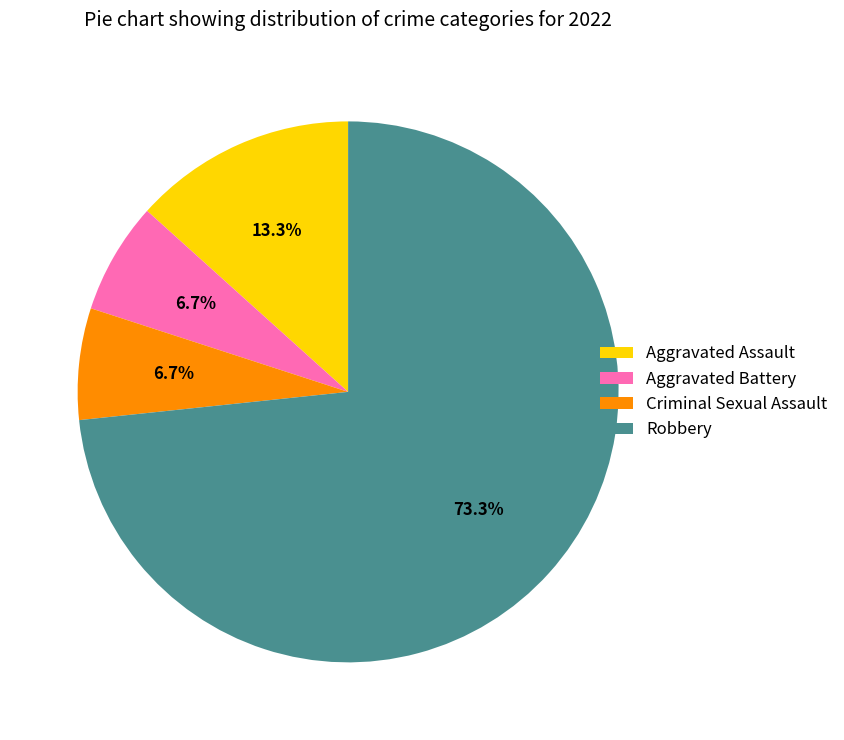

The Robbery slice represents 87% of the pie. True or false?

False